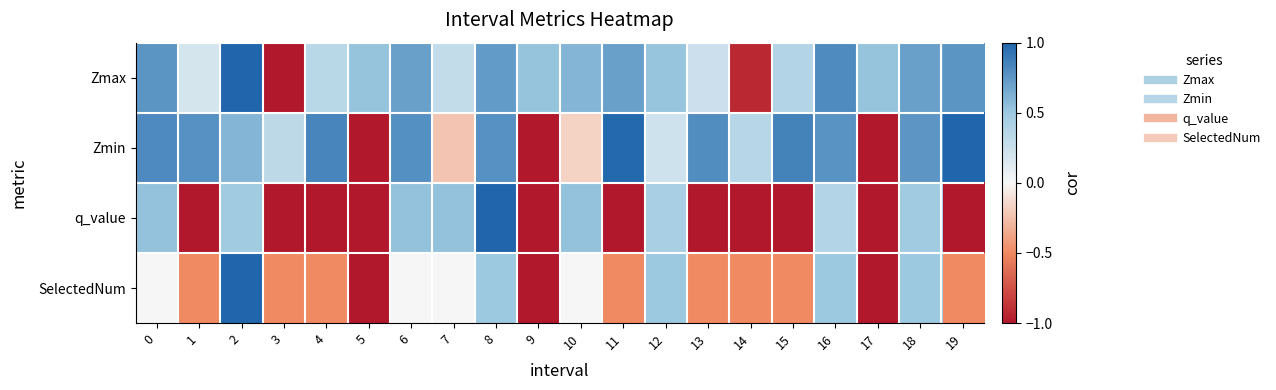

At which category does the chart reach its peak across all series?

2